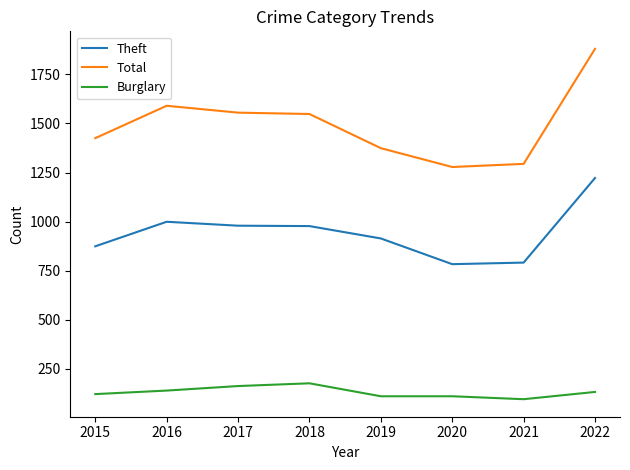

Where is Theft nearest to the value 1002?

2016